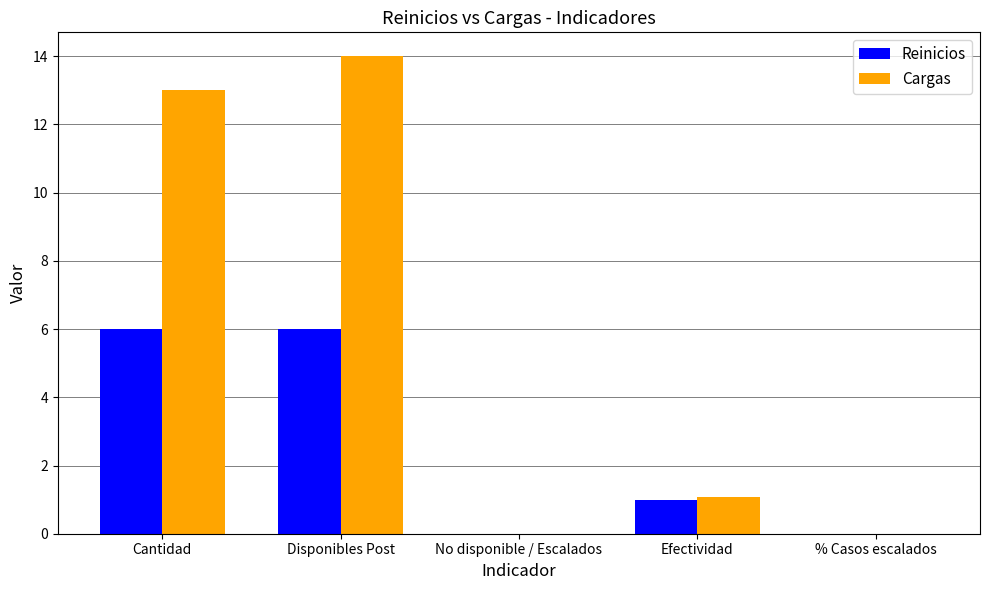

Reading left to right, what are all the values shown in this chart?

Reinicios: Cantidad=6.0	Disponibles Post=6.0	No disponible / Escalados=0.0	Efectividad=1.0	% Casos escalados=0.0
Cargas: Cantidad=13.0	Disponibles Post=14.0	No disponible / Escalados=0.0	Efectividad=1.1	% Casos escalados=0.0